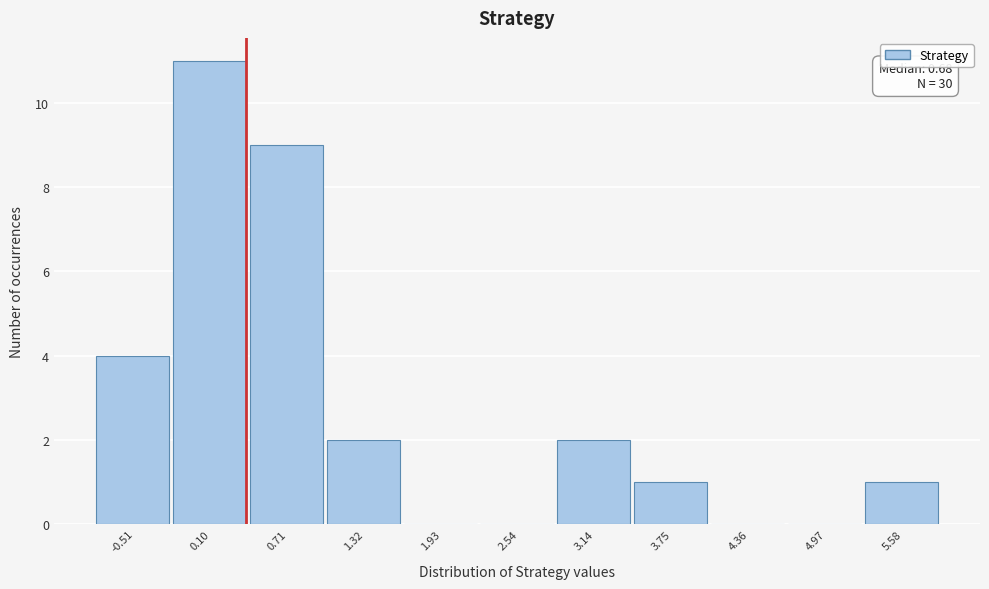

Reading left to right, what are all the values shown in this chart?

-0.51=4	0.10=11	0.71=9	1.32=2	1.93=0	2.54=0	3.14=2	3.75=1	4.36=0	4.97=0	5.58=1